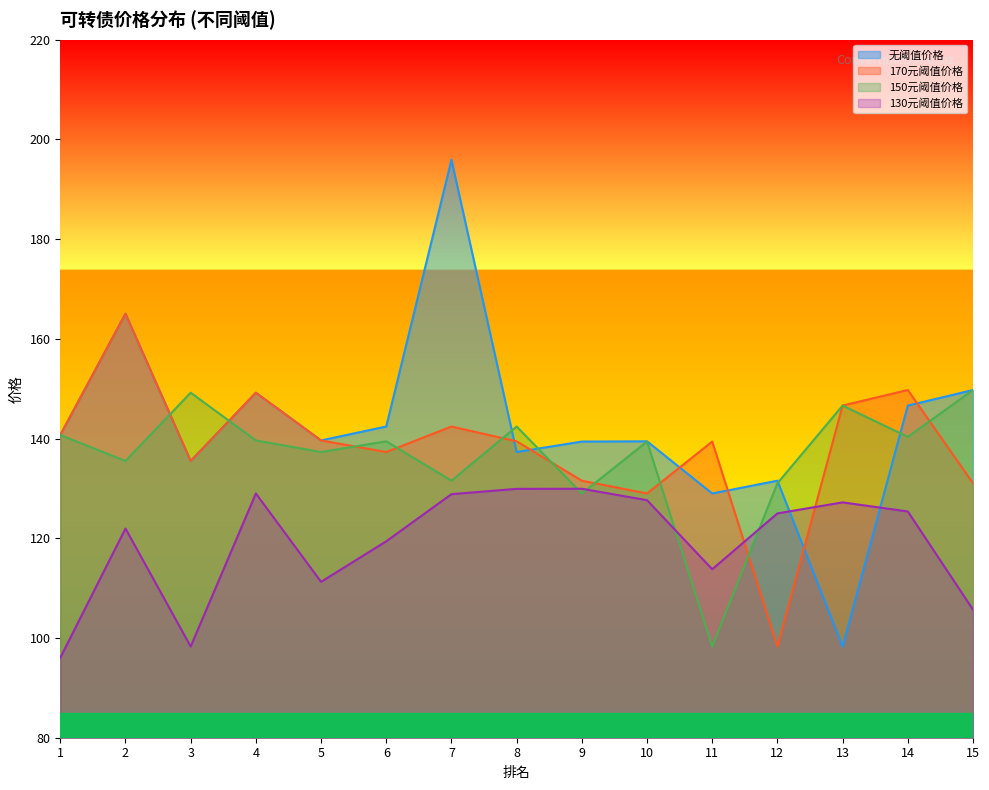

Which category has the highest value in the 130元阈值价格 series?

9